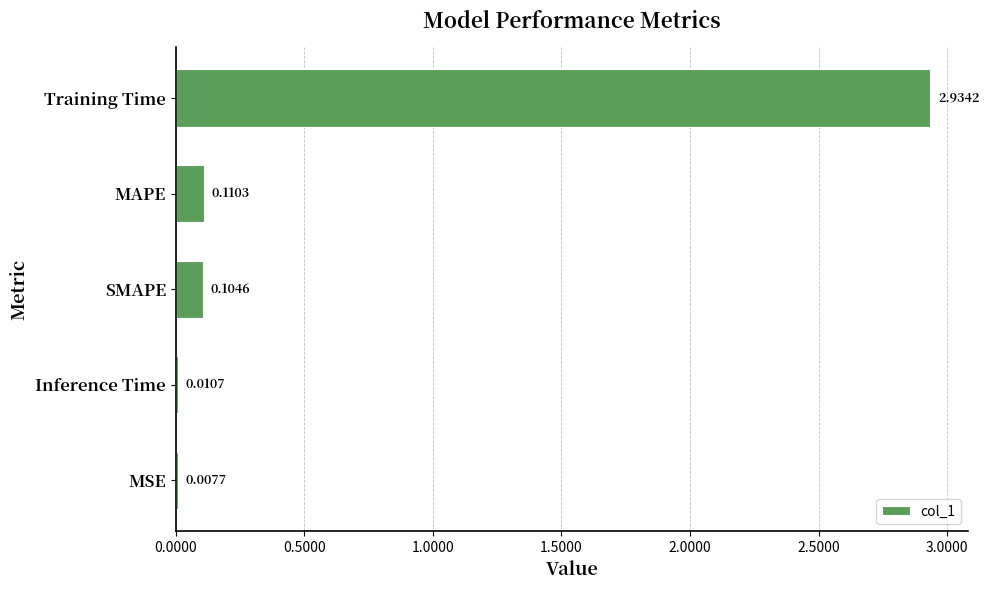

Which has a higher value, Inference Time or SMAPE?

SMAPE